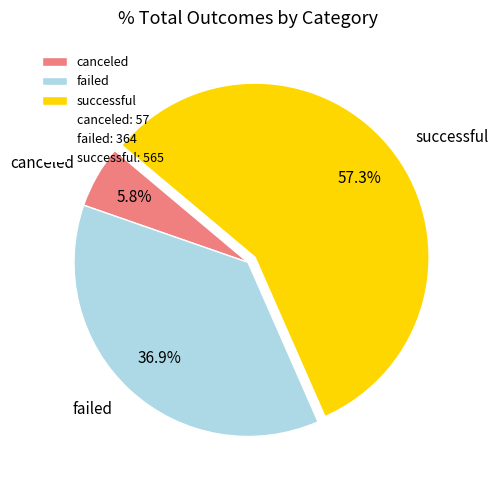

How many slices are in this pie chart?

3